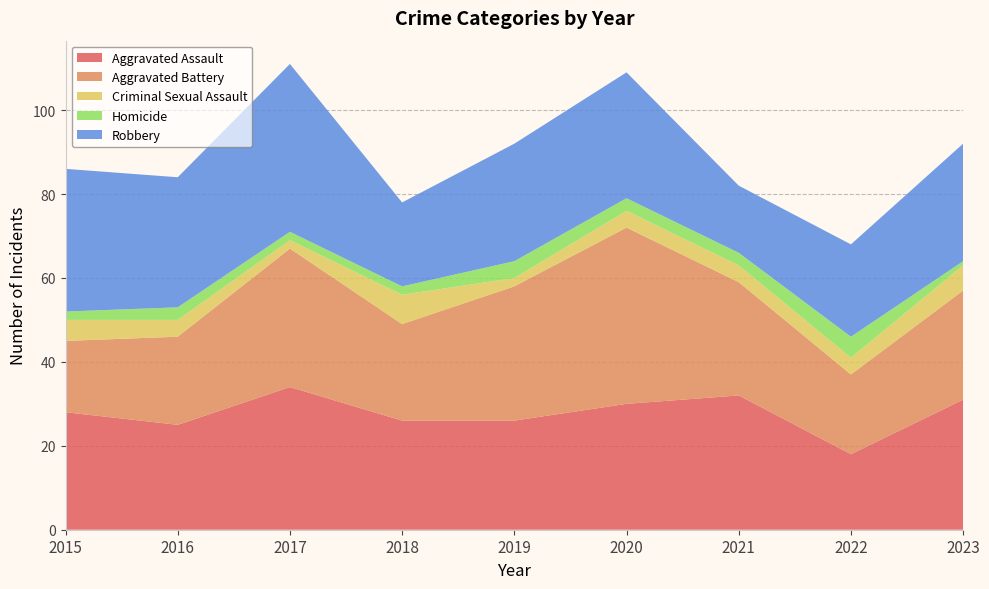

Reading left to right, transcribe all the data shown in this chart.

Aggravated Assault: 28	25	34	26	26	30	32	18	31
Aggravated Battery: 17	21	33	23	32	42	27	19	26
Criminal Sexual Assault: 5	4	2	7	2	4	4	4	6
Homicide: 2	3	2	2	4	3	3	5	1
Robbery: 34	31	40	20	28	30	16	22	28